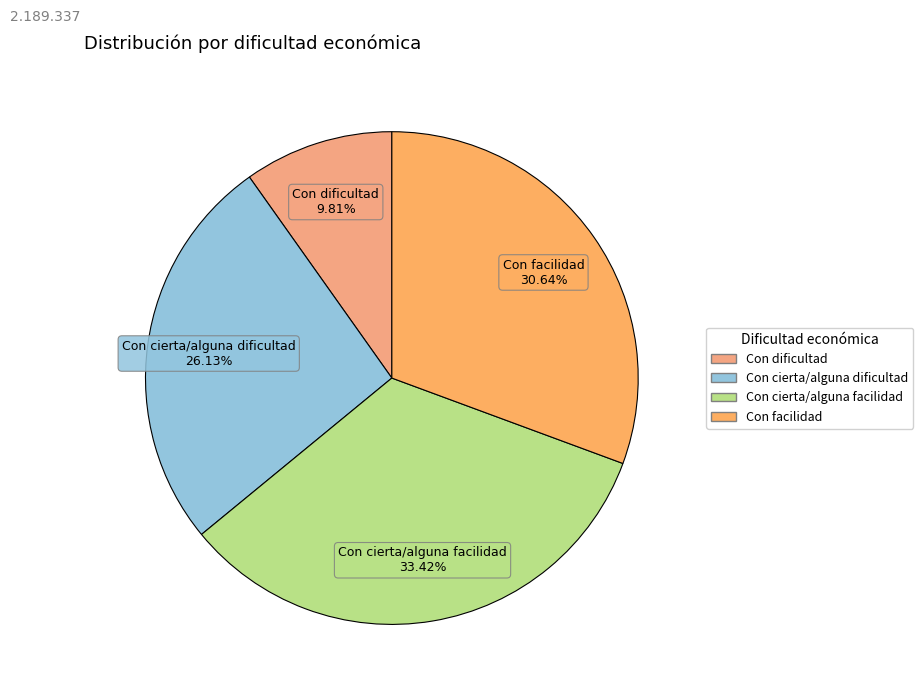

Count the number of slices in the pie.

4